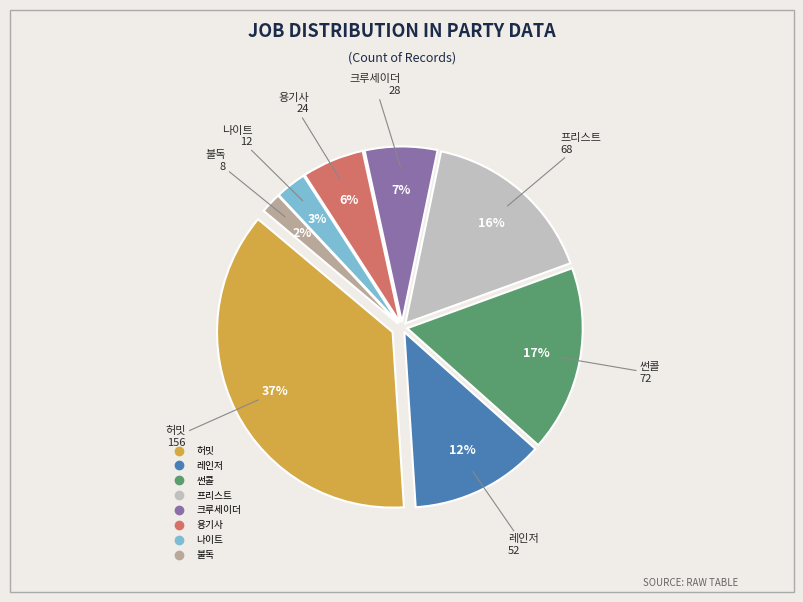

Is the sum of 크루세이더 and 썬콜 greater than half?

No